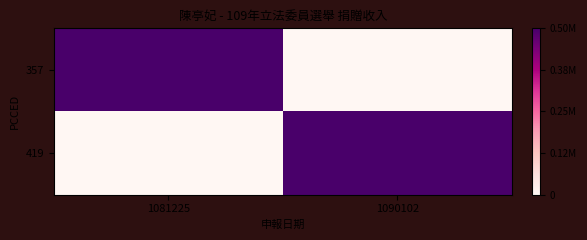

Count the number of categories in the chart.

2